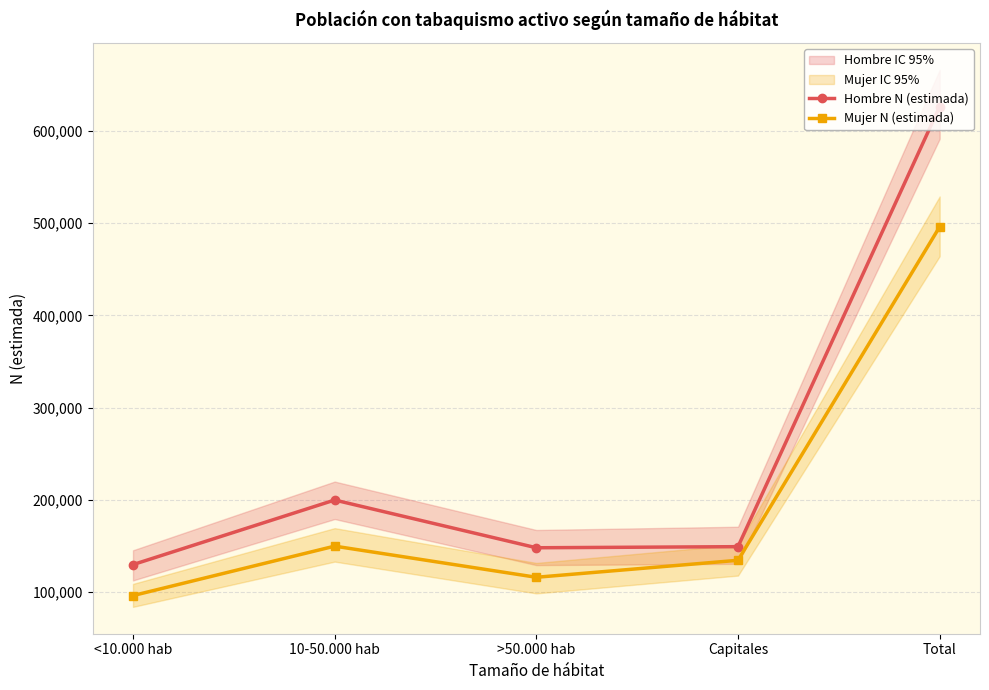

List the labels in order of Hombre N (estimada) value, smallest first.

<10.000 hab, >50.000 hab, Capitales, 10-50.000 hab, Total